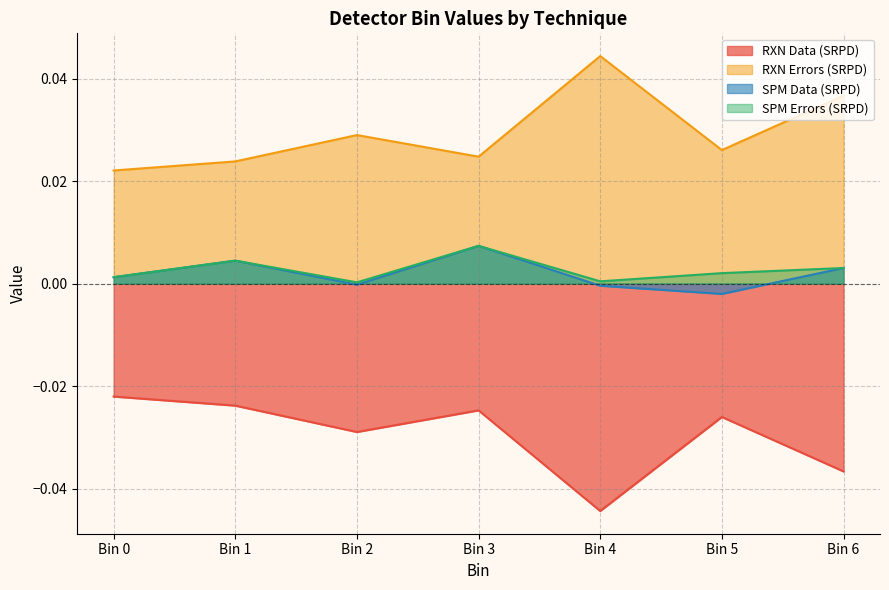

True or false: SPM Errors (SRPD) and RXN Data (SRPD) intersect in this chart.

False